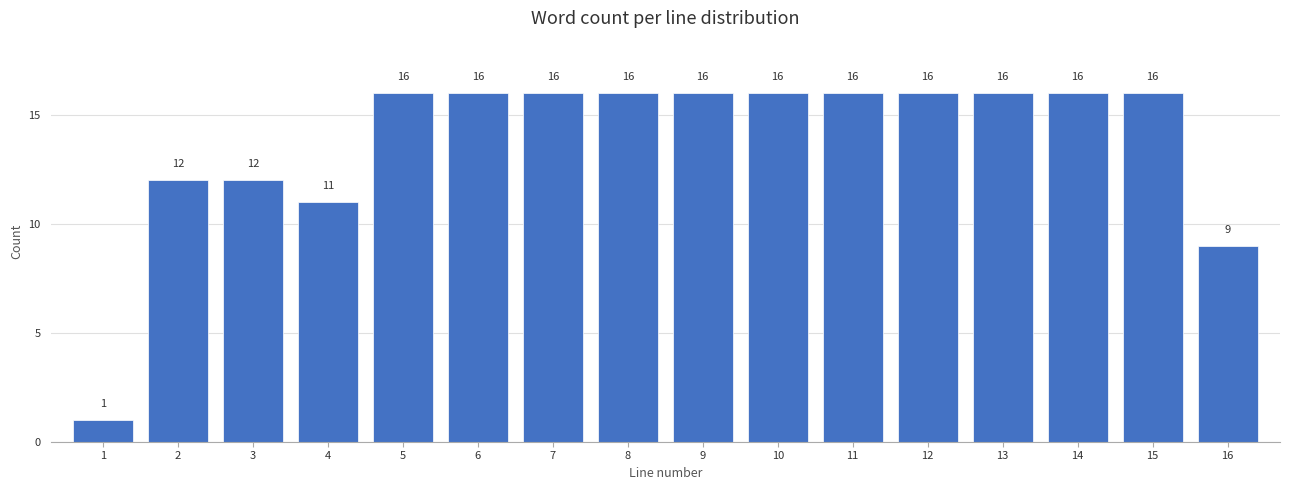

Reading left to right, list every bar in this chart as the range it spans on the x-axis followed by its height.

0.5 to 1.5: 1
1.5 to 2.5: 12
2.5 to 3.5: 12
3.5 to 4.5: 11
4.5 to 5.5: 16
5.5 to 6.5: 16
6.5 to 7.5: 16
7.5 to 8.5: 16
8.5 to 9.5: 16
9.5 to 10.5: 16
10.5 to 11.5: 16
11.5 to 12.5: 16
12.5 to 13.5: 16
13.5 to 14.5: 16
14.5 to 15.5: 16
15.5 to 16.5: 9